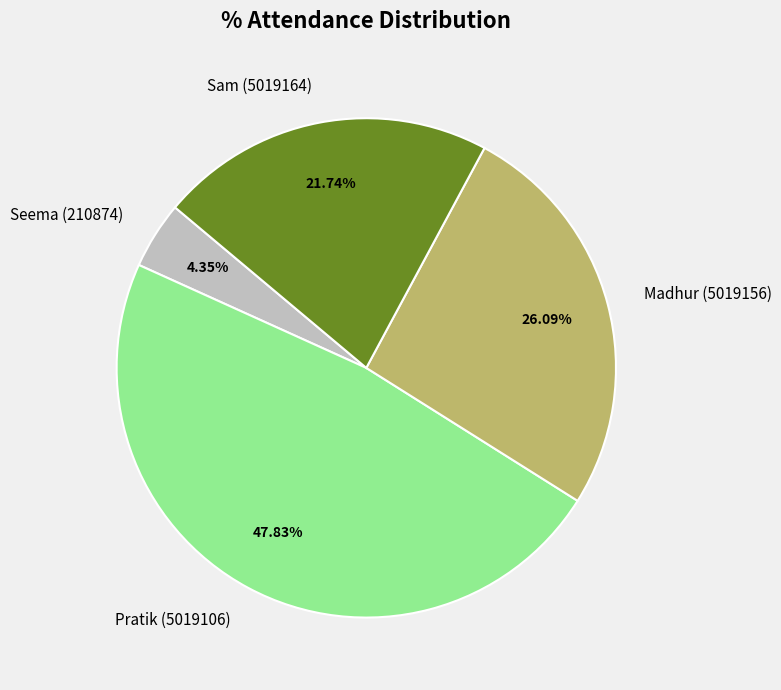

What is the largest slice in the pie chart?

Pratik (5019106)